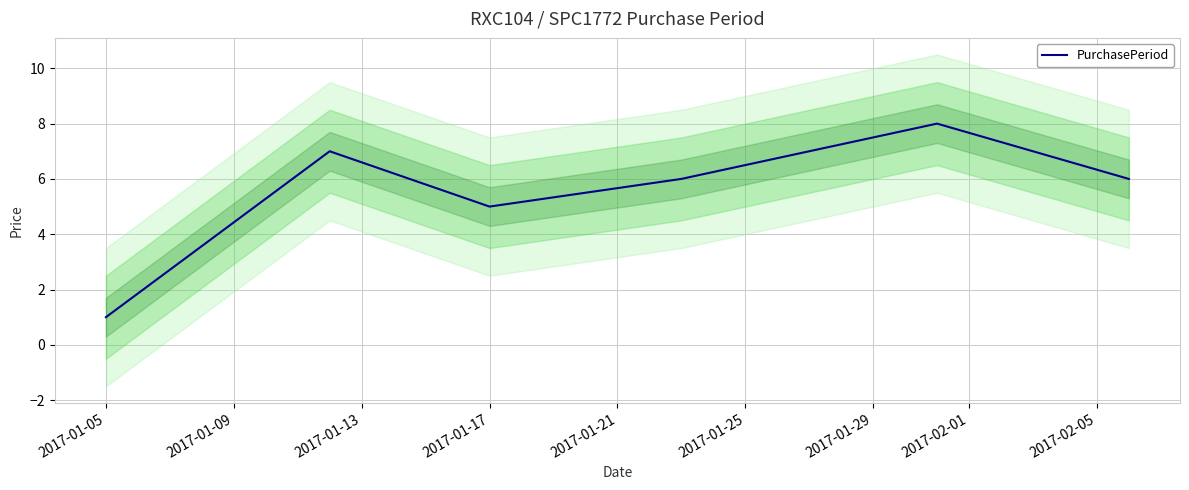

How many values exceed 6?

2